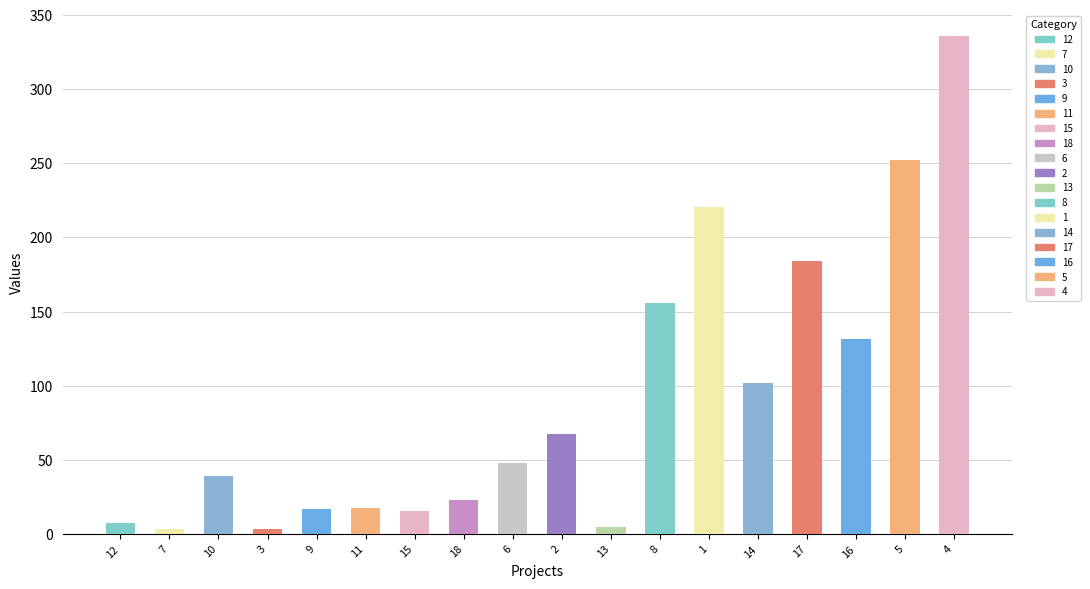

What is the average value?

90.4